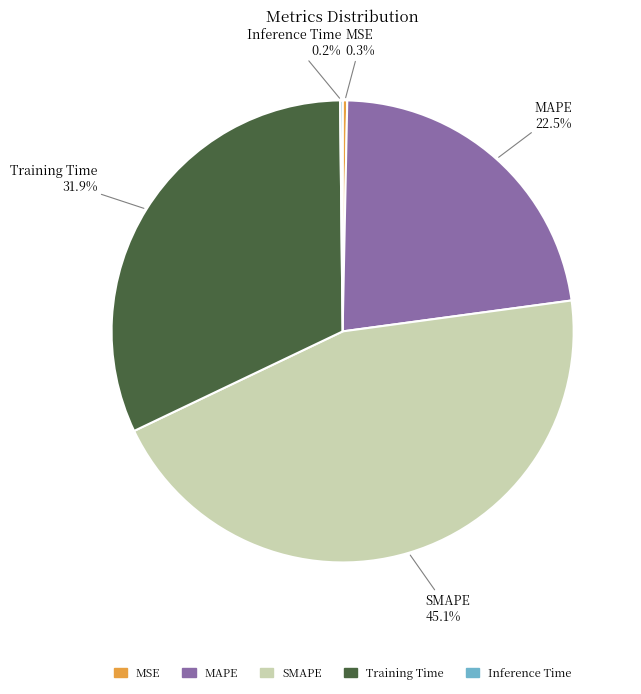

How much of the chart is everything except Training Time?

68.1%